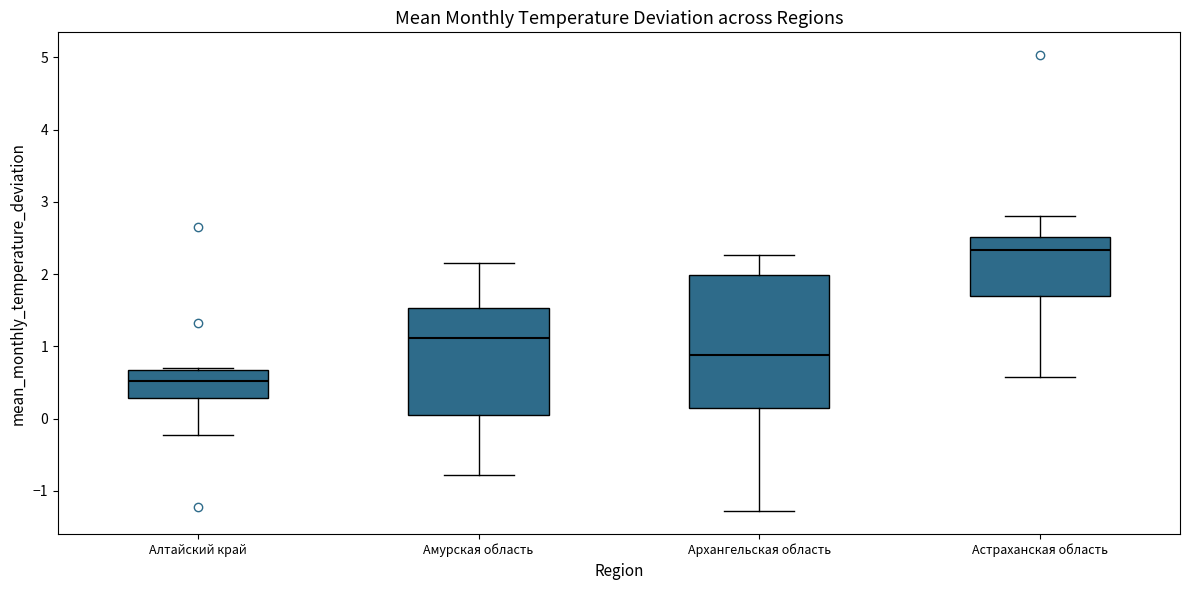

Comparing the boxes themselves (not the whiskers), which one is the tallest?

Архангельская область